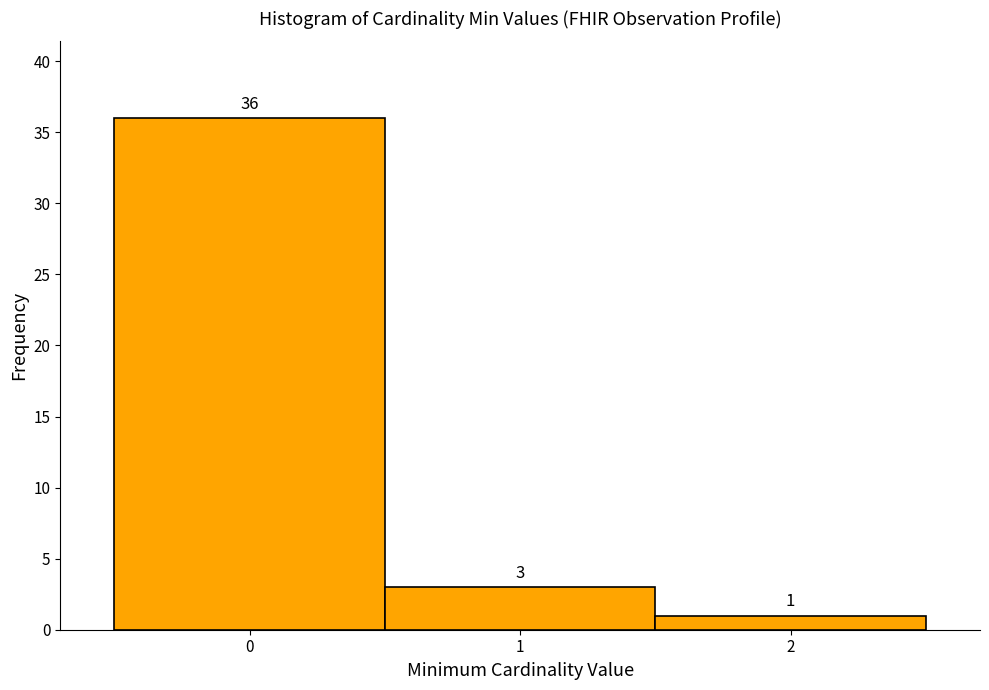

Reading left to right, list every bar in this chart as the range it spans on the x-axis followed by its height.

-0.5 to 0.5: 36
0.5 to 1.5: 3
1.5 to 2.5: 1